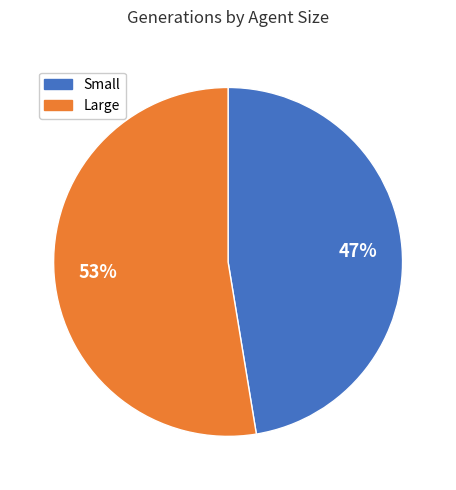

To the nearest percent, what is the average slice percentage?

50%